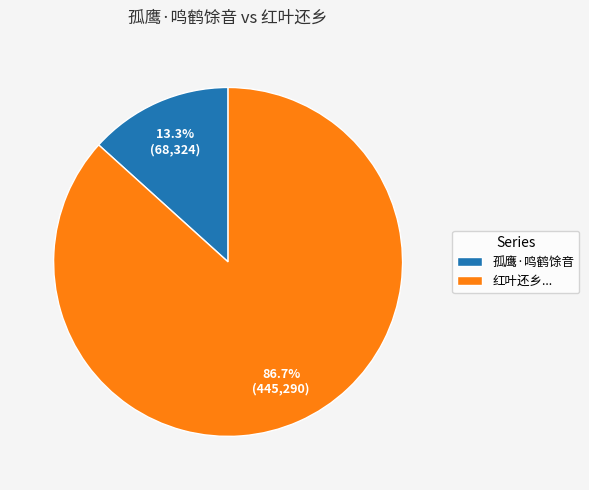

What is the smallest slice in the pie chart?

孤鹰·鸣鹤馀音